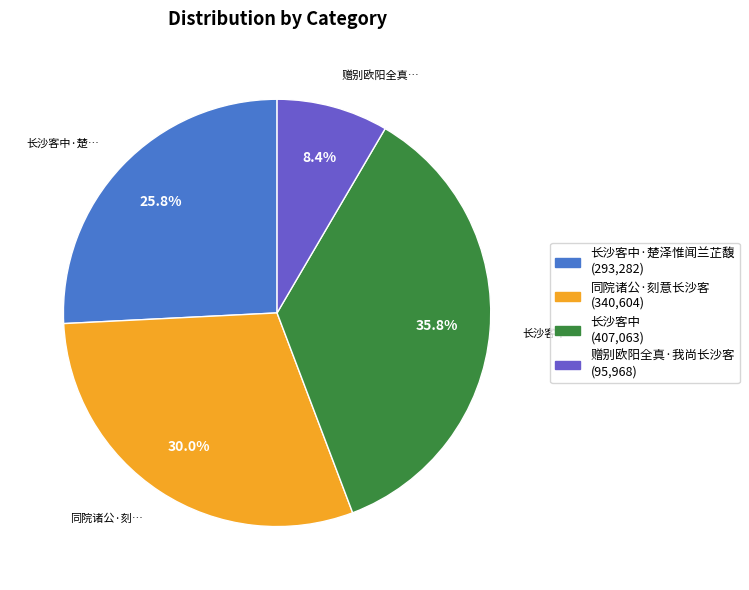

Is there a majority slice in this chart?

No